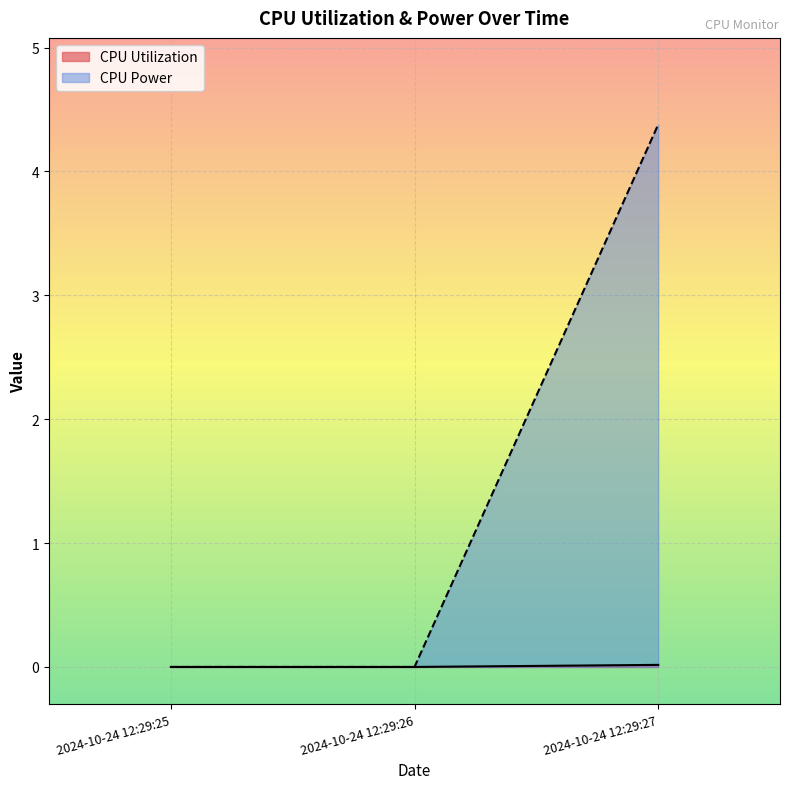

Which series changed the most between 2024-10-24 12:29:25 and 2024-10-24 12:29:27?

CPU Power